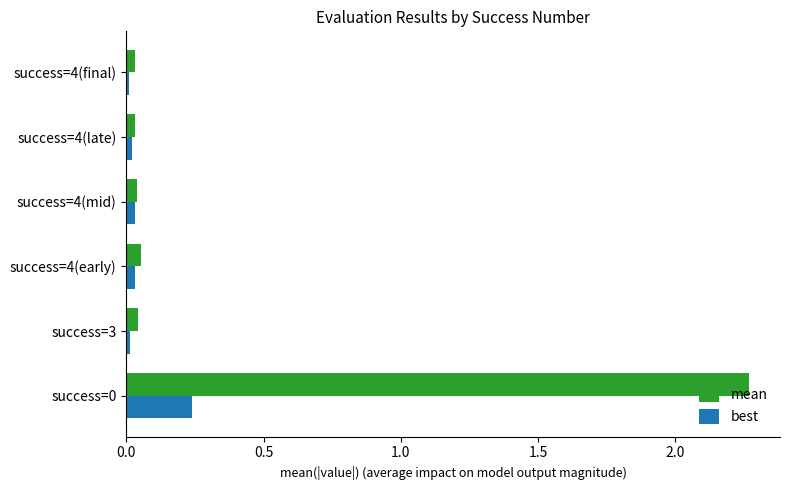

List the series in order of their peak value, highest first.

mean, best